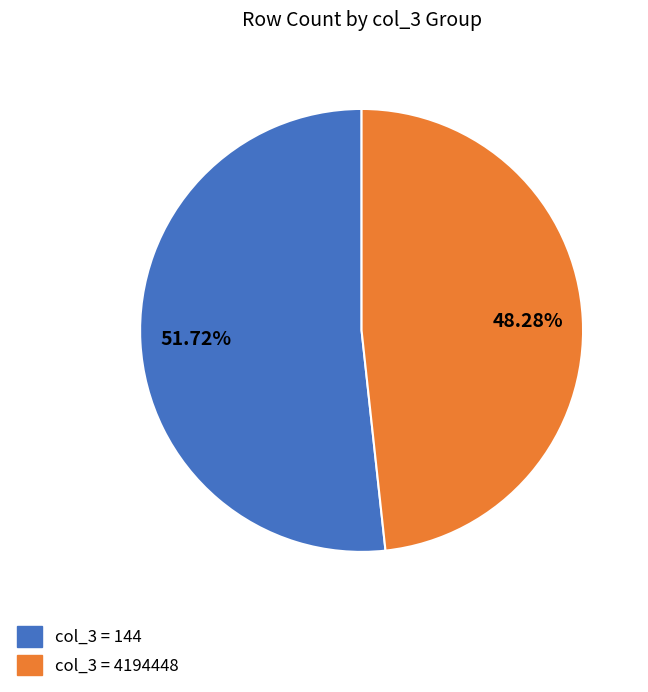

Does any single category account for the majority?

Yes